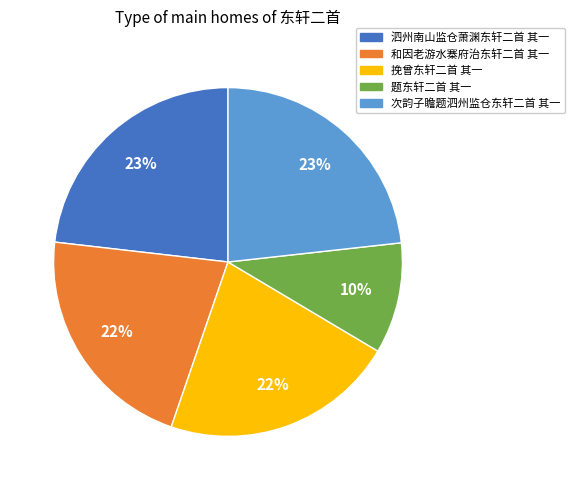

How many segments does this pie chart have?

5